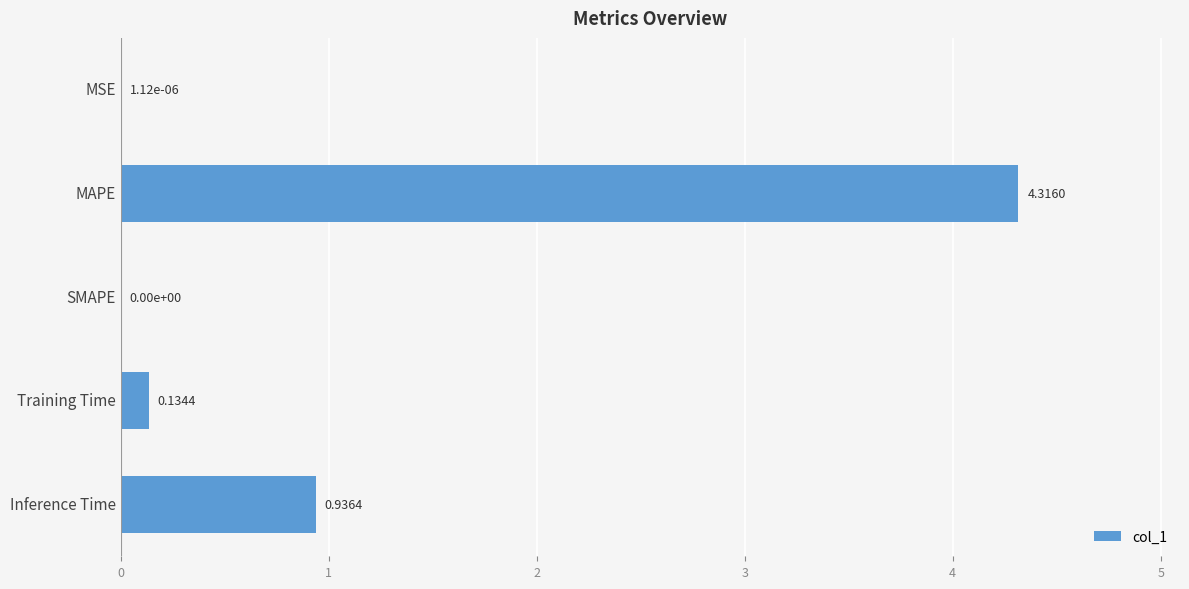

What is the change in value from MAPE to SMAPE?

-4.3